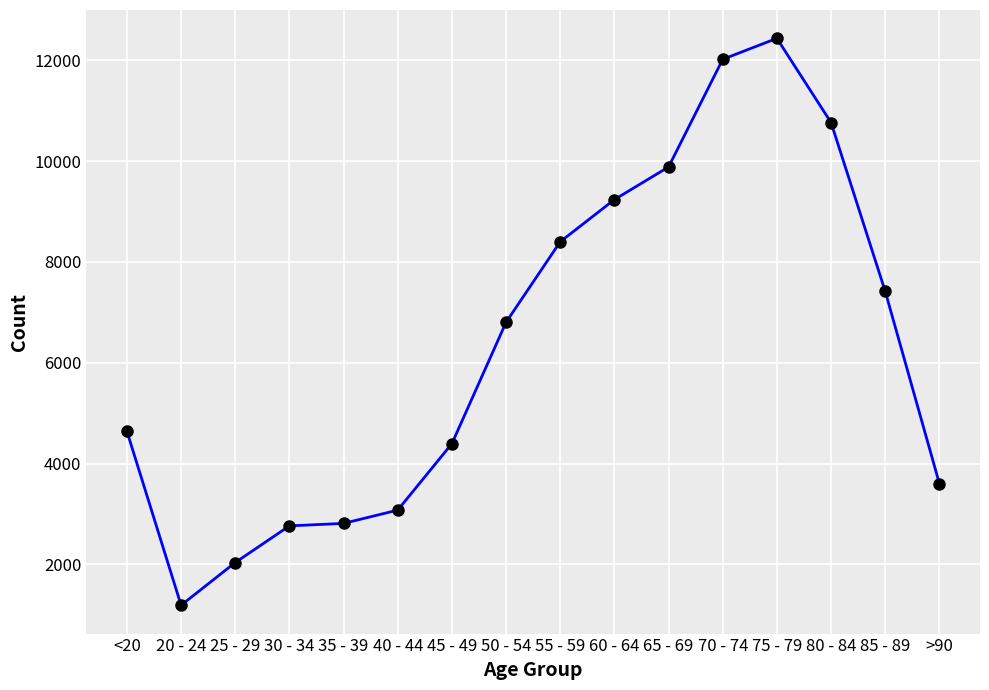

The value at 70 - 74 is 12018. True or false?

True